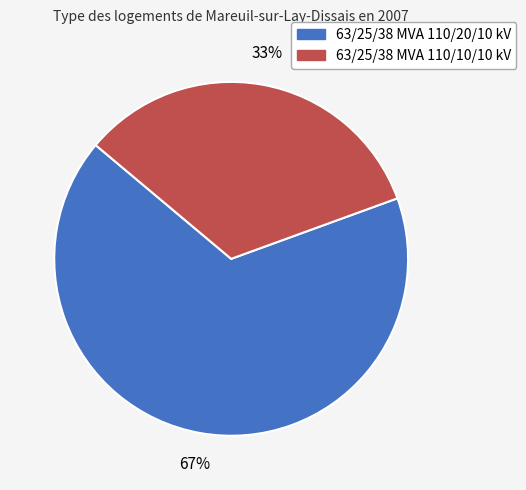

Is there a majority slice in this chart?

Yes